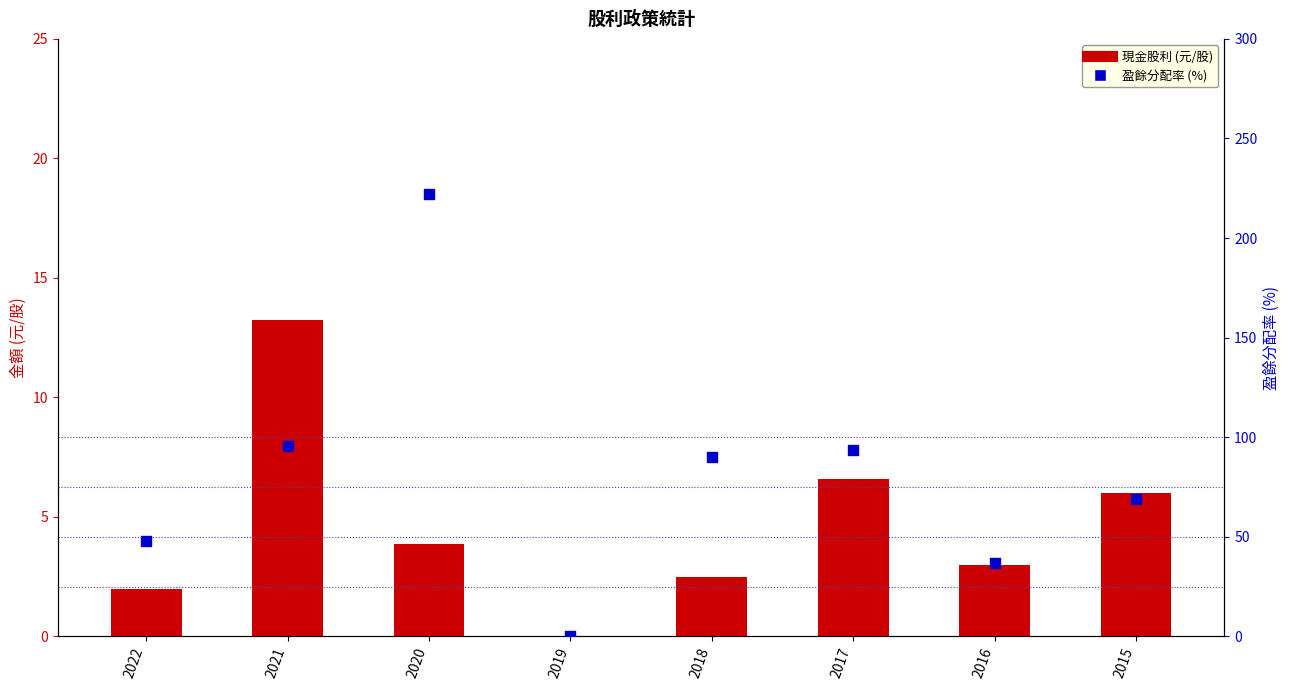

Which series has the largest Y range (max minus min)?

盈餘分配率 (%)